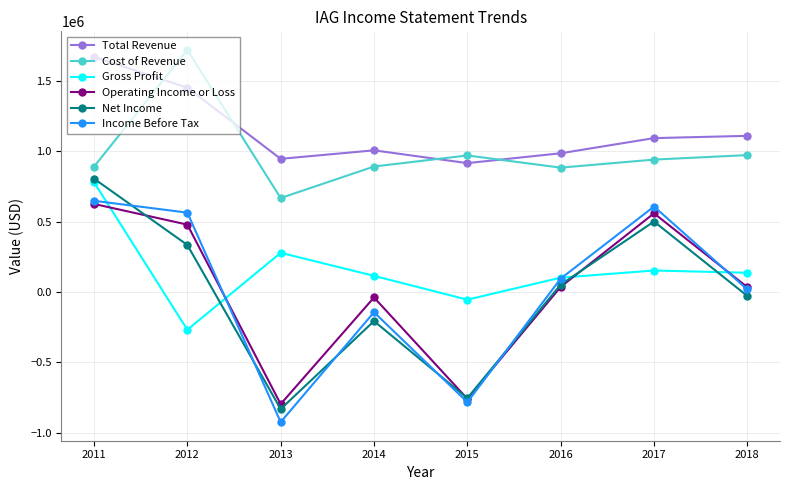

Which series has the widest spread of values?

Net Income